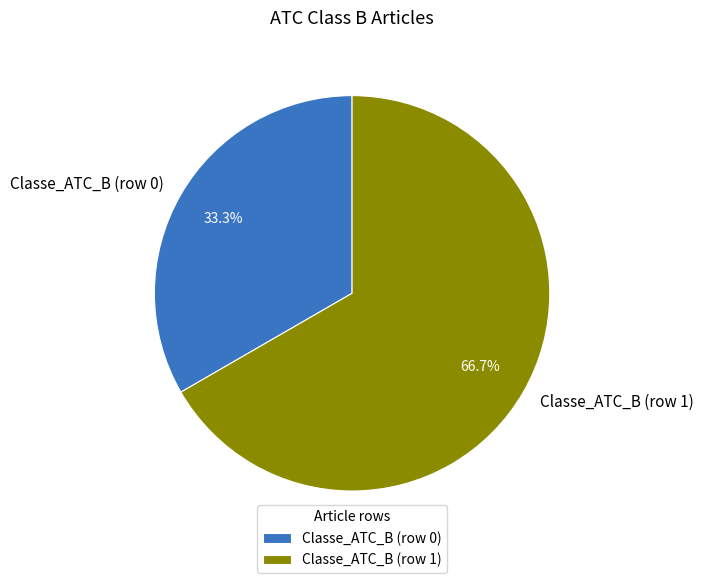

To the nearest percent, what is the average slice percentage?

50%